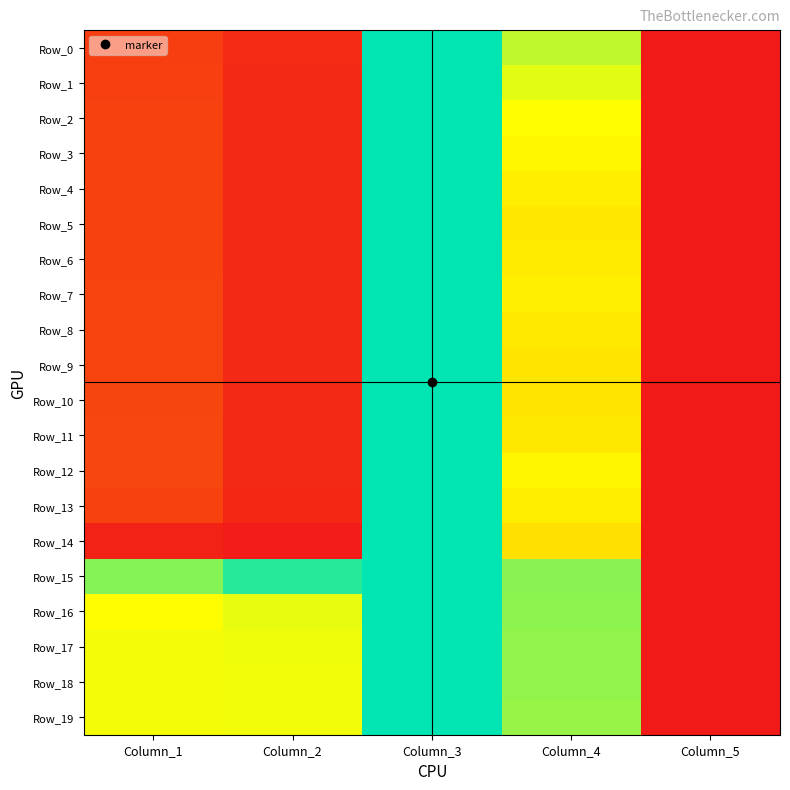

Reading left to right, what are all the values shown in this chart?

Row_0: Column_1=0.1	Column_2=0.1	Column_3=1.0	Column_4=0.7	Column_5=0.0
Row_1: Column_1=0.1	Column_2=0.1	Column_3=1.0	Column_4=0.7	Column_5=0.0
Row_2: Column_1=0.1	Column_2=0.1	Column_3=1.0	Column_4=0.7	Column_5=0.0
Row_3: Column_1=0.1	Column_2=0.1	Column_3=1.0	Column_4=0.6	Column_5=0.0
Row_4: Column_1=0.1	Column_2=0.1	Column_3=1.0	Column_4=0.6	Column_5=0.0
Row_5: Column_1=0.1	Column_2=0.1	Column_3=1.0	Column_4=0.6	Column_5=0.0
Row_6: Column_1=0.1	Column_2=0.1	Column_3=1.0	Column_4=0.6	Column_5=0.0
Row_7: Column_1=0.1	Column_2=0.1	Column_3=1.0	Column_4=0.6	Column_5=0.0
Row_8: Column_1=0.1	Column_2=0.1	Column_3=1.0	Column_4=0.6	Column_5=0.0
Row_9: Column_1=0.1	Column_2=0.1	Column_3=1.0	Column_4=0.6	Column_5=0.0
Row_10: Column_1=0.1	Column_2=0.1	Column_3=1.0	Column_4=0.6	Column_5=0.0
Row_11: Column_1=0.1	Column_2=0.1	Column_3=1.0	Column_4=0.6	Column_5=0.0
Row_12: Column_1=0.1	Column_2=0.1	Column_3=1.0	Column_4=0.6	Column_5=0.0
Row_13: Column_1=0.1	Column_2=0.0	Column_3=1.0	Column_4=0.6	Column_5=0.0
Row_14: Column_1=0.0	Column_2=0.0	Column_3=1.0	Column_4=0.6	Column_5=0.0
Row_15: Column_1=0.8	Column_2=1.0	Column_3=1.0	Column_4=0.8	Column_5=0.0
Row_16: Column_1=0.7	Column_2=0.7	Column_3=1.0	Column_4=0.8	Column_5=0.0
Row_17: Column_1=0.7	Column_2=0.7	Column_3=1.0	Column_4=0.8	Column_5=0.0
Row_18: Column_1=0.7	Column_2=0.7	Column_3=1.0	Column_4=0.8	Column_5=0.0
Row_19: Column_1=0.7	Column_2=0.7	Column_3=1.0	Column_4=0.8	Column_5=0.0